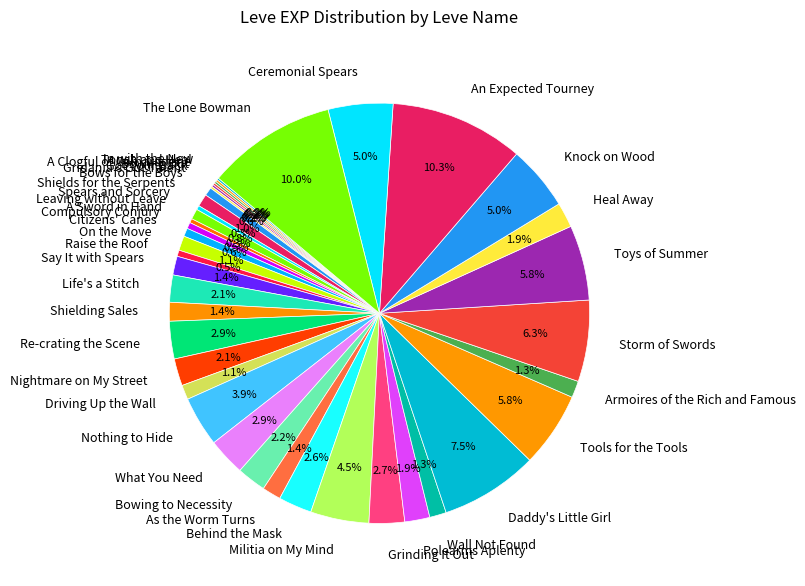

The Shielding Sales slice represents 1% of the pie. True or false?

True